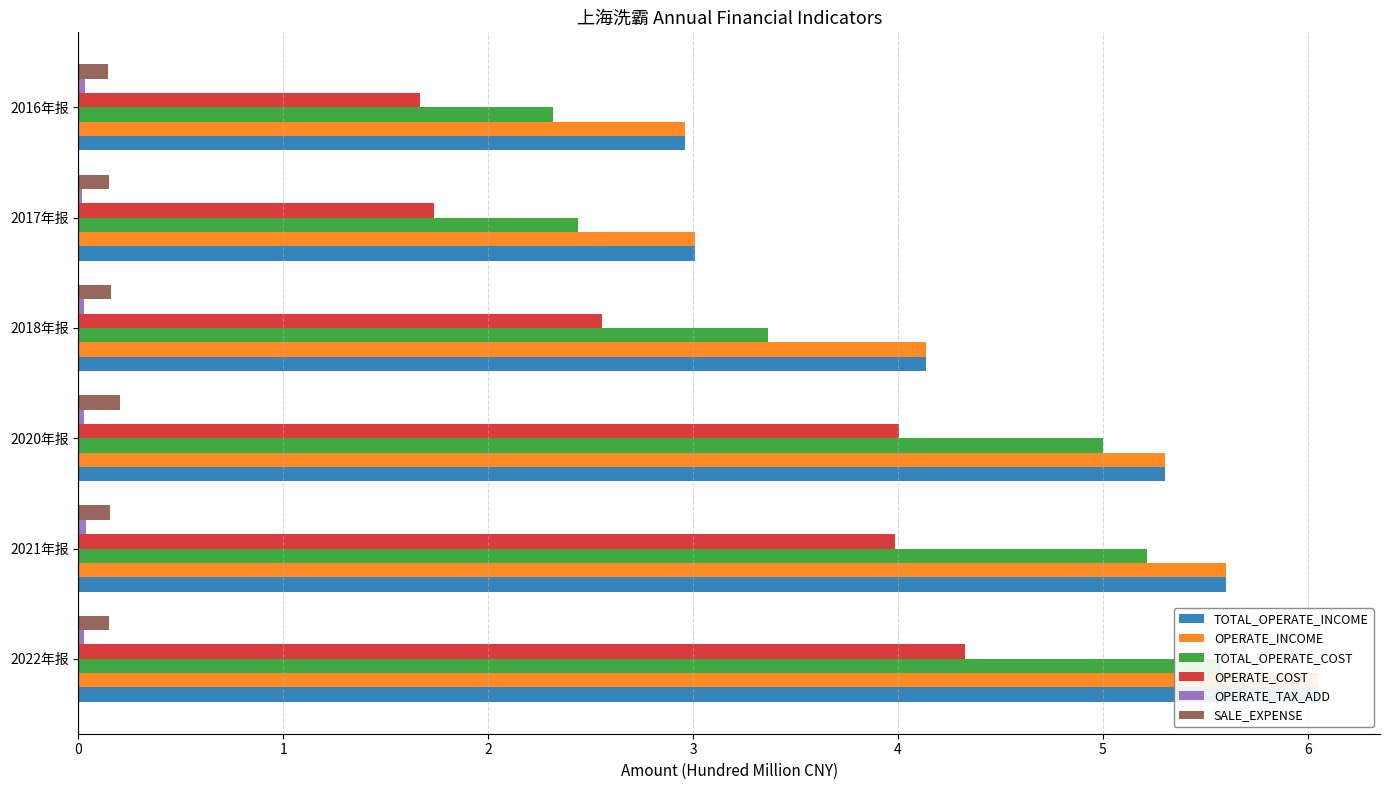

At how many categories does at least one series exceed 5?

3